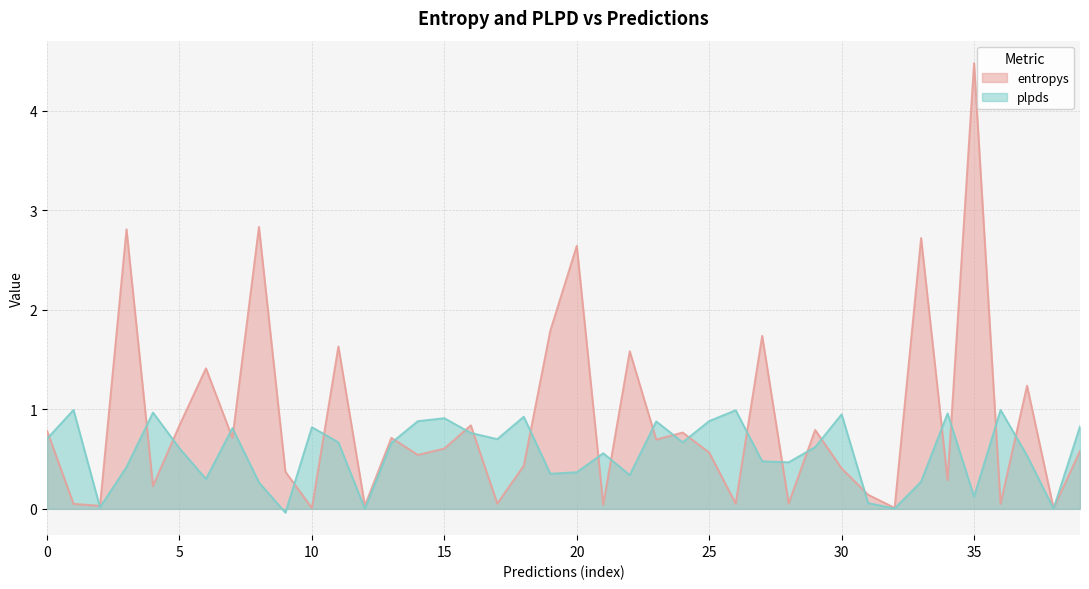

What is the label of the 18th point from the right?

22